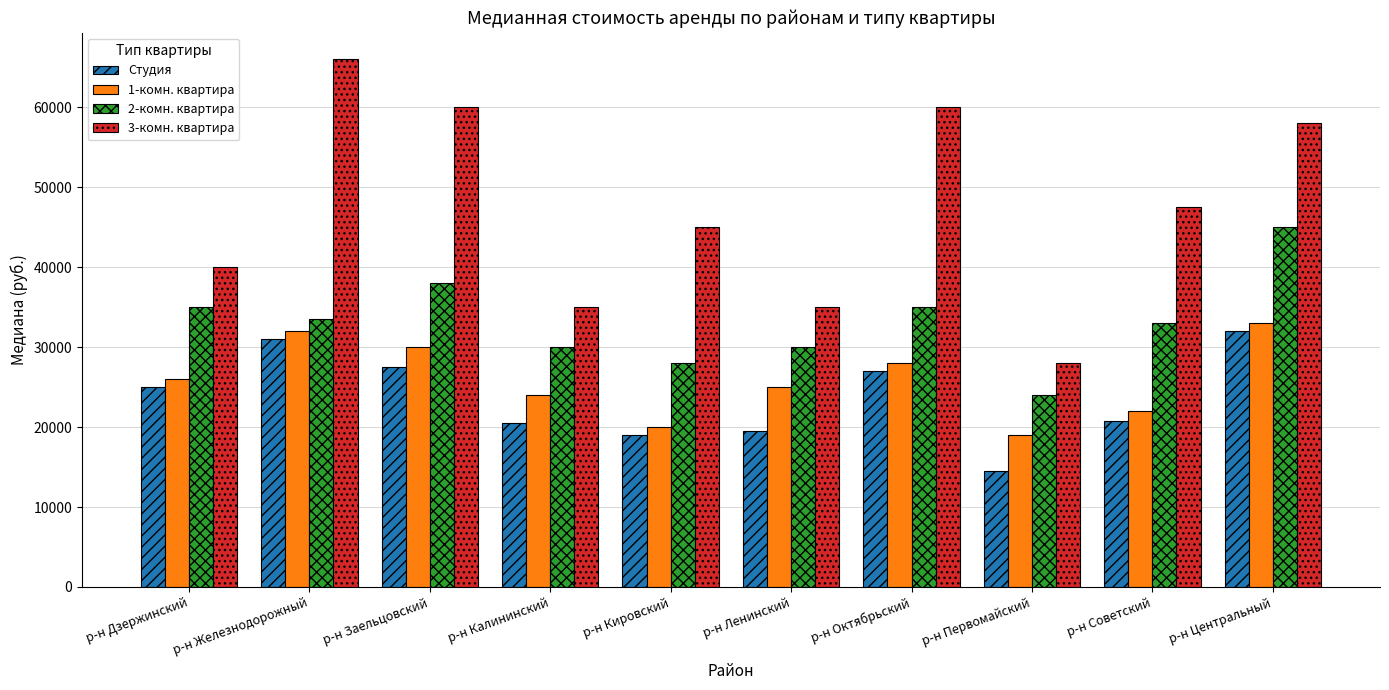

How many values in the 1-комн. квартира series are below 26000?

5